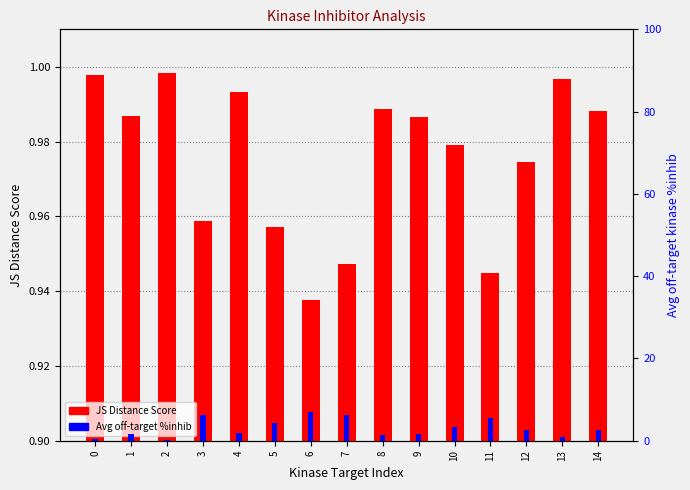

What is the difference between the second highest and second lowest values in the JS Distance Score series?

0.1